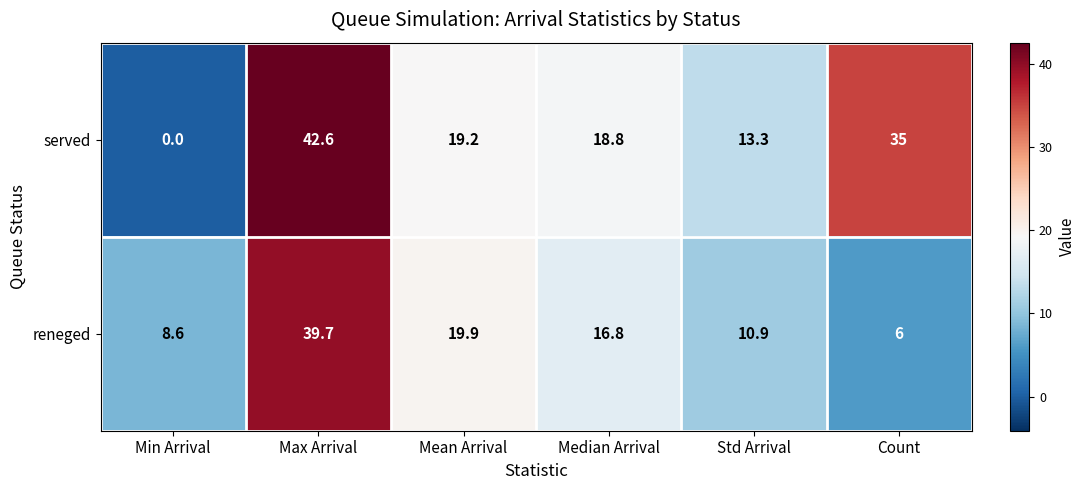

What is the approximate value of reneged at Max Arrival?

39.7